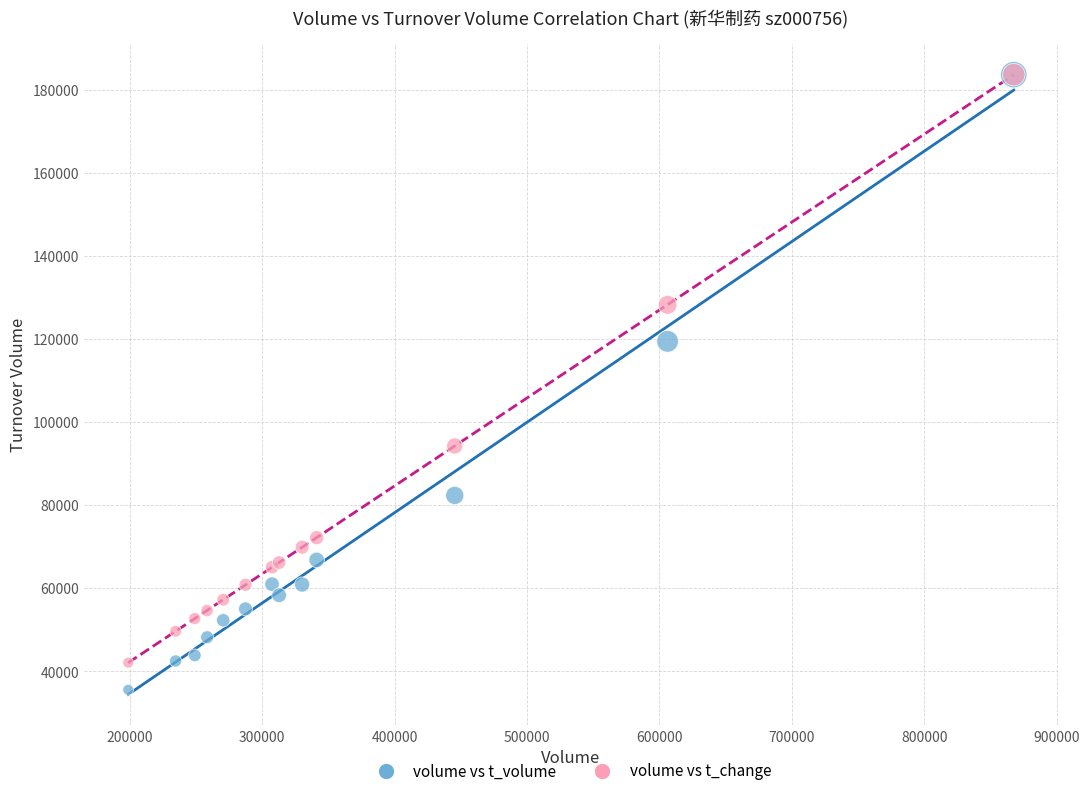

Across all series, what Y value is closest to 109646?

119485.0